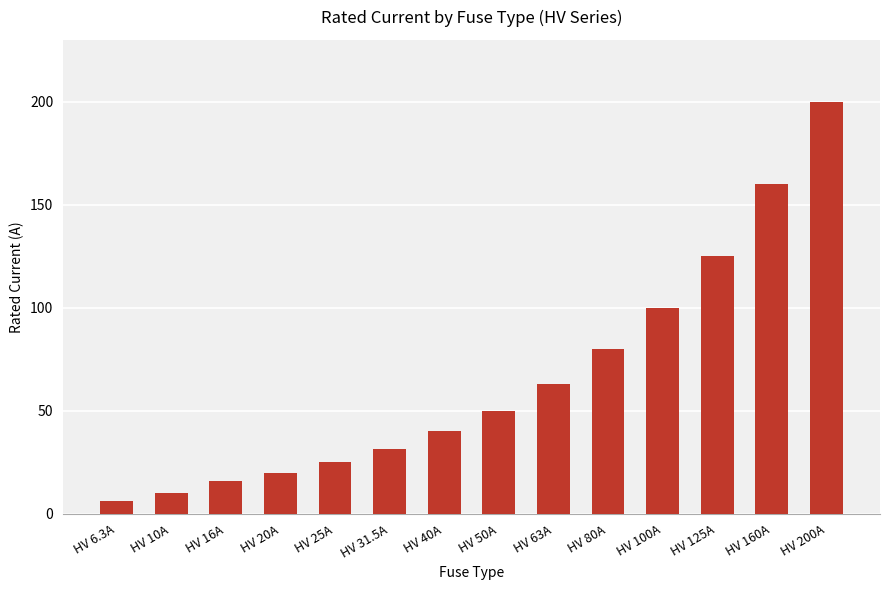

At which label is the value closest to 103?

HV 100A